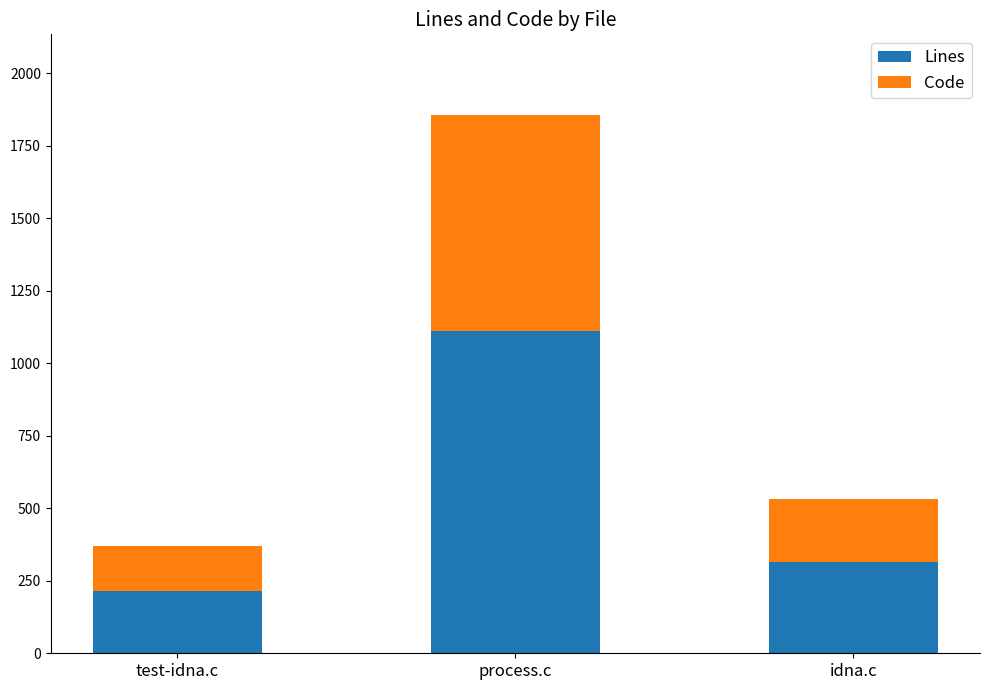

What is the approximate value of Lines at idna.c?

315